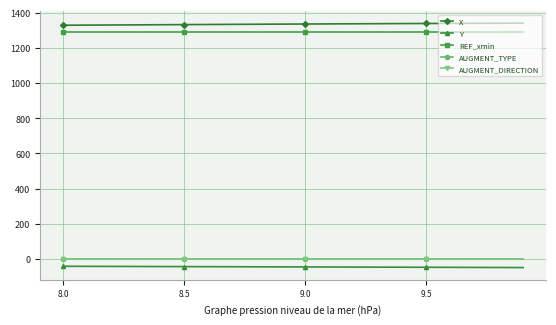

Is this an area chart (filled region under the line)?

No